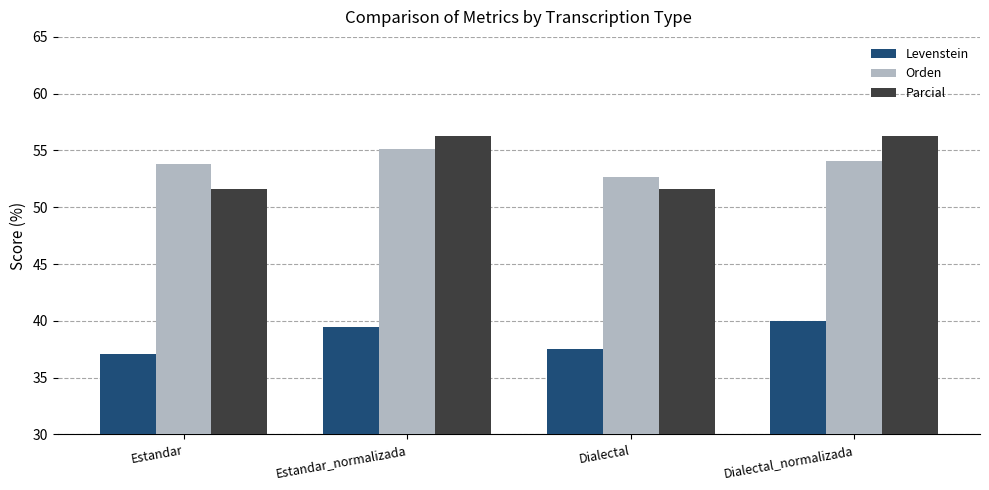

At how many categories does at least one series exceed 43?

4